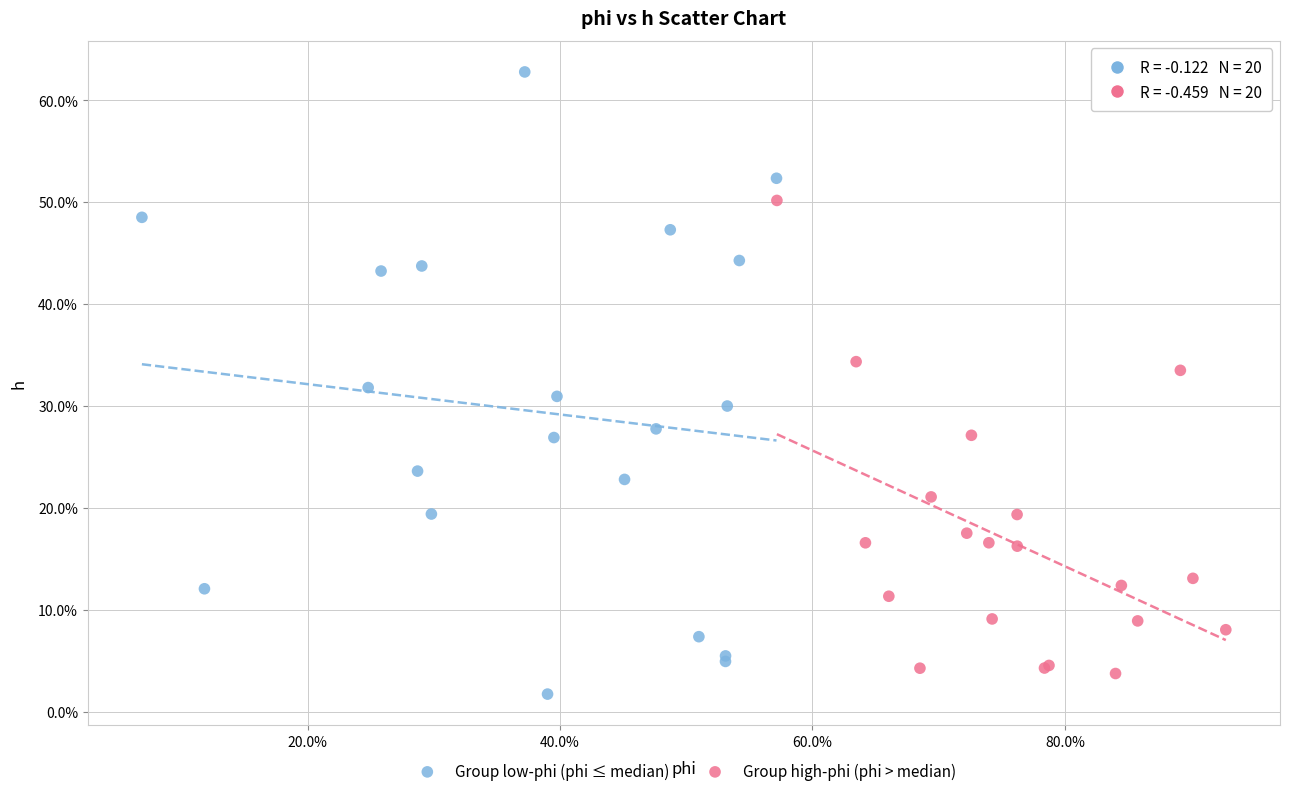

Which series reaches the minimum Y coordinate?

Group low-phi (phi ≤ median)